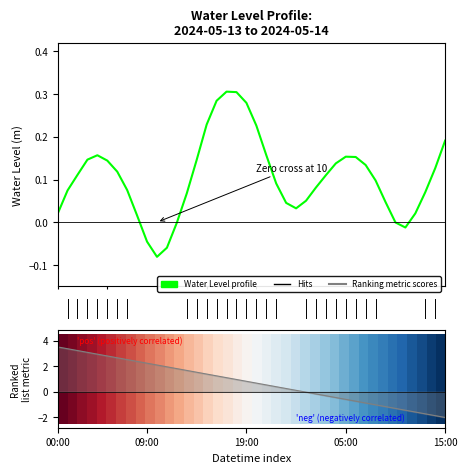

In Water Level (m), how many points are lower than both neighbors (excluding endpoints)?

3